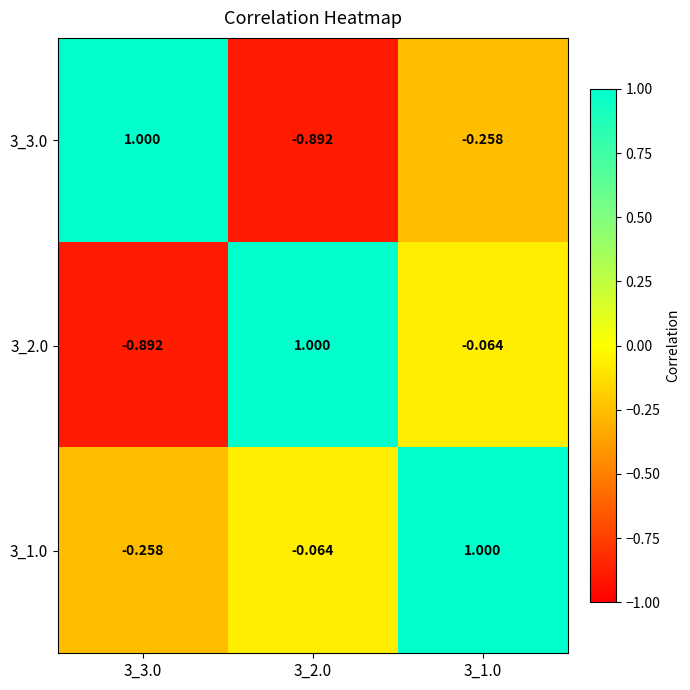

Is the value of 3_1.0 at 3_2.0 greater than the value of 3_3.0 at 3_2.0?

Yes